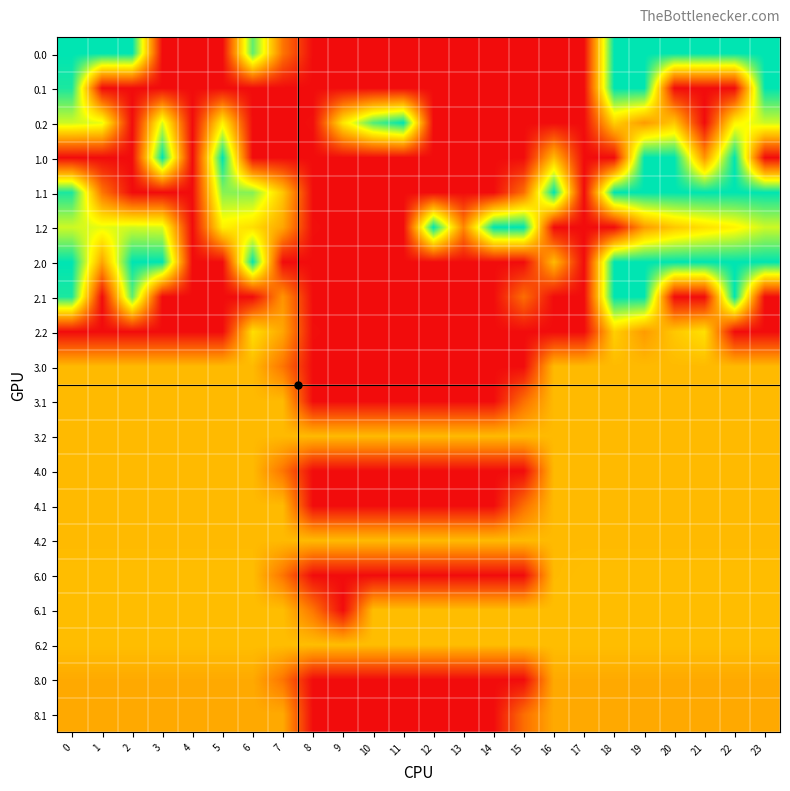

Reading right to left, list all the values displayed in this chart.

0.0: 23=400.0	22=400.0	21=400.0	20=400.0	19=400.0	18=400.0	17=0.0	16=0.0	15=0.0	14=0.0	13=0.0	12=0.0	11=0.0	10=0.0	9=0.0	8=0.0	7=109.8	6=347.8	5=0.0	4=0.0	3=0.0	2=400.0	1=400.0	0=400.0
0.1: 23=399.4	22=0.0	21=0.0	20=0.0	19=400.0	18=400.0	17=0.0	16=0.0	15=0.0	14=0.0	13=0.0	12=0.0	11=0.0	10=0.0	9=0.0	8=0.0	7=0.0	6=0.0	5=0.0	4=0.0	3=0.0	2=0.0	1=0.0	0=384.6
0.2: 23=287.5	22=247.4	21=0.0	20=199.2	19=150.9	18=208.0	17=0.0	16=0.0	15=0.0	14=0.0	13=0.0	12=0.0	11=400.0	10=353.8	9=234.0	8=2.1	7=0.0	6=0.0	5=244.6	4=0.0	3=281.0	2=0.0	1=272.7	0=287.1
1.0: 23=0.0	22=400.0	21=143.4	20=400.0	19=400.0	18=0.0	17=0.0	16=185.2	15=0.0	14=0.0	13=0.0	12=0.0	11=0.0	10=0.0	9=0.0	8=0.0	7=0.0	6=0.0	5=400.0	4=0.0	3=400.0	2=0.0	1=0.0	0=0.0
1.1: 23=399.4	22=400.0	21=400.0	20=400.0	19=400.0	18=400.0	17=0.0	16=400.0	15=101.7	14=0.0	13=0.0	12=0.0	11=0.0	10=0.0	9=0.0	8=0.0	7=197.9	6=326.8	5=325.2	4=0.0	3=0.0	2=0.0	1=110.4	0=384.6
1.2: 23=287.5	22=247.4	21=226.4	20=199.2	19=150.9	18=0.0	17=0.0	16=0.0	15=400.0	14=400.0	13=128.5	12=400.0	11=0.0	10=0.0	9=0.0	8=2.1	7=162.5	6=224.6	5=244.6	4=0.0	3=281.0	2=285.5	1=272.7	0=287.1
2.0: 23=400.0	22=400.0	21=400.0	20=400.0	19=400.0	18=400.0	17=0.0	16=185.2	15=0.0	14=0.0	13=0.0	12=0.0	11=0.0	10=0.0	9=0.0	8=0.0	7=0.0	6=397.3	5=0.0	4=0.0	3=400.0	2=400.0	1=160.6	0=400.0
2.1: 23=0.0	22=400.0	21=0.0	20=0.0	19=400.0	18=400.0	17=0.0	16=0.0	15=101.7	14=0.0	13=0.0	12=0.0	11=0.0	10=0.0	9=0.0	8=0.0	7=142.7	6=0.0	5=0.0	4=0.0	3=0.0	2=347.9	1=0.0	0=384.6
2.2: 23=0.0	22=0.0	21=226.4	20=199.2	19=150.9	18=208.0	17=0.0	16=0.0	15=0.0	14=0.0	13=0.0	12=0.0	11=0.0	10=0.0	9=0.0	8=2.1	7=162.5	6=224.6	5=0.0	4=0.0	3=0.0	2=0.0	1=0.0	0=0.0
3.0: 23=185.0	22=185.0	21=185.0	20=185.0	19=185.0	18=185.0	17=185.0	16=185.0	15=0.0	14=0.0	13=0.0	12=0.0	11=0.0	10=0.0	9=0.0	8=0.0	7=109.8	6=185.0	5=185.0	4=185.0	3=185.0	2=185.0	1=185.0	0=185.0
3.1: 23=185.0	22=185.0	21=185.0	20=185.0	19=185.0	18=185.0	17=185.0	16=185.0	15=103.0	14=0.0	13=0.0	12=0.0	11=0.0	10=0.0	9=0.0	8=0.0	7=185.0	6=185.0	5=185.0	4=185.0	3=185.0	2=185.0	1=185.0	0=185.0
3.2: 23=185.0	22=185.0	21=185.0	20=185.0	19=185.0	18=185.0	17=185.0	16=185.0	15=185.0	14=185.0	13=185.0	12=185.0	11=185.0	10=185.0	9=185.0	8=185.0	7=185.0	6=185.0	5=185.0	4=185.0	3=185.0	2=185.0	1=185.0	0=185.0
4.0: 23=185.0	22=185.0	21=185.0	20=185.0	19=185.0	18=185.0	17=185.0	16=185.0	15=0.0	14=0.0	13=0.0	12=0.0	11=0.0	10=0.0	9=0.0	8=0.0	7=109.8	6=185.0	5=185.0	4=185.0	3=185.0	2=185.0	1=185.0	0=185.0
4.1: 23=185.0	22=185.0	21=185.0	20=185.0	19=185.0	18=185.0	17=185.0	16=185.0	15=103.0	14=0.0	13=0.0	12=0.0	11=0.0	10=0.0	9=0.0	8=0.0	7=185.0	6=185.0	5=185.0	4=185.0	3=185.0	2=185.0	1=185.0	0=185.0
4.2: 23=185.0	22=185.0	21=185.0	20=185.0	19=185.0	18=185.0	17=185.0	16=185.0	15=185.0	14=185.0	13=185.0	12=185.0	11=185.0	10=185.0	9=185.0	8=185.0	7=185.0	6=185.0	5=185.0	4=185.0	3=185.0	2=185.0	1=185.0	0=185.0
6.0: 23=189.0	22=189.0	21=189.0	20=189.0	19=189.0	18=189.0	17=189.0	16=185.2	15=0.0	14=0.0	13=0.0	12=0.0	11=0.0	10=0.0	9=0.0	8=0.0	7=109.8	6=189.0	5=189.0	4=189.0	3=189.0	2=189.0	1=189.0	0=189.0
6.1: 23=189.0	22=189.0	21=189.0	20=189.0	19=189.0	18=189.0	17=189.0	16=189.0	15=189.0	14=189.0	13=189.0	12=189.0	11=189.0	10=189.0	9=0.0	8=109.4	7=189.0	6=189.0	5=189.0	4=189.0	3=189.0	2=189.0	1=189.0	0=189.0
6.2: 23=189.0	22=189.0	21=189.0	20=189.0	19=189.0	18=189.0	17=189.0	16=189.0	15=189.0	14=189.0	13=189.0	12=189.0	11=189.0	10=189.0	9=189.0	8=189.0	7=189.0	6=189.0	5=189.0	4=189.0	3=189.0	2=189.0	1=189.0	0=189.0
8.0: 23=167.0	22=167.0	21=167.0	20=167.0	19=167.0	18=167.0	17=167.0	16=167.0	15=0.0	14=0.0	13=0.0	12=0.0	11=0.0	10=0.0	9=0.0	8=0.0	7=109.8	6=167.0	5=167.0	4=167.0	3=167.0	2=167.0	1=167.0	0=167.0
8.1: 23=167.0	22=167.0	21=167.0	20=167.0	19=167.0	18=167.0	17=167.0	16=167.0	15=101.7	14=0.0	13=0.0	12=0.0	11=0.0	10=0.0	9=0.0	8=0.0	7=167.0	6=167.0	5=167.0	4=167.0	3=167.0	2=167.0	1=167.0	0=167.0